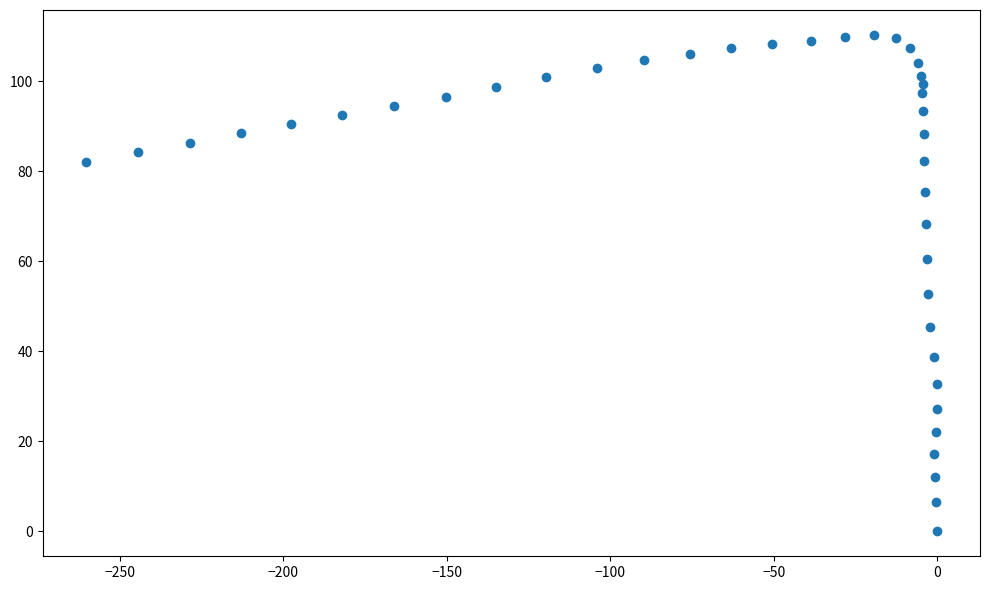

What is the range of X values (max minus min)?

260.6